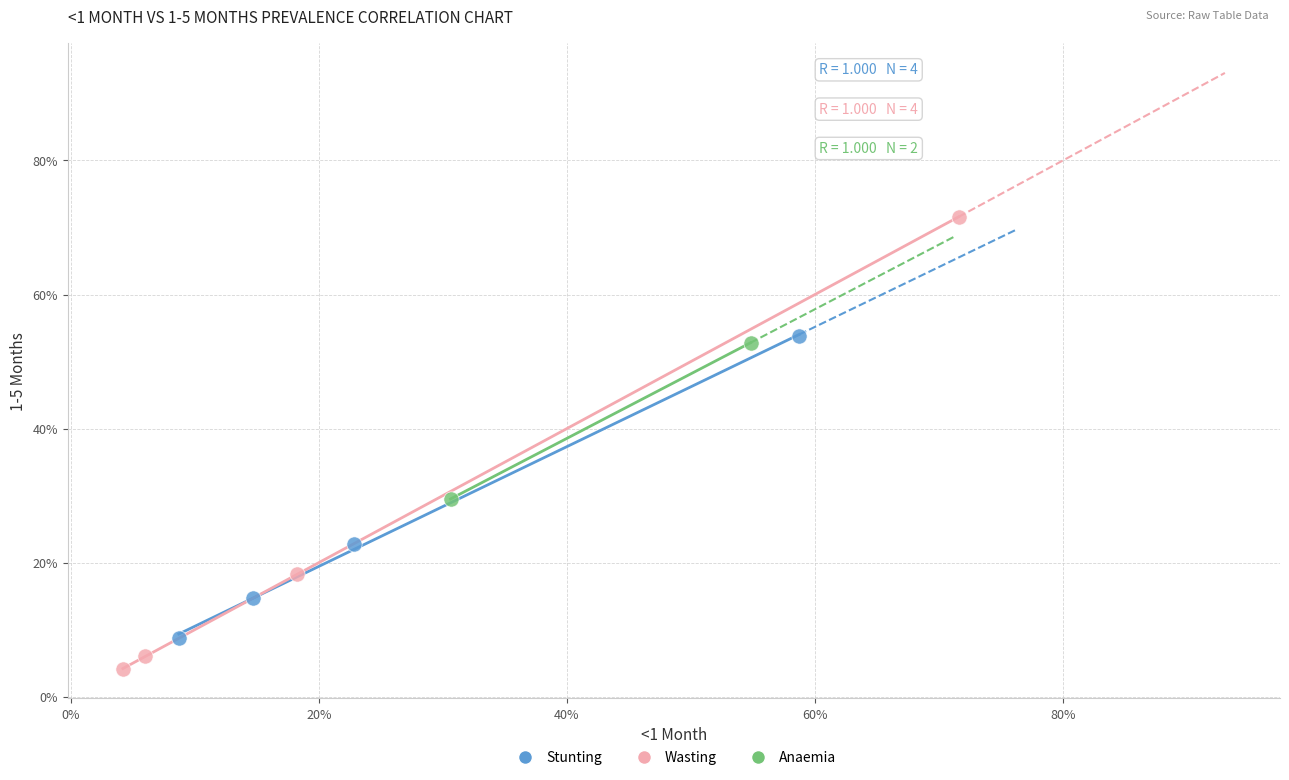

What are all the series names shown in the legend?

Stunting, Wasting, Anaemia